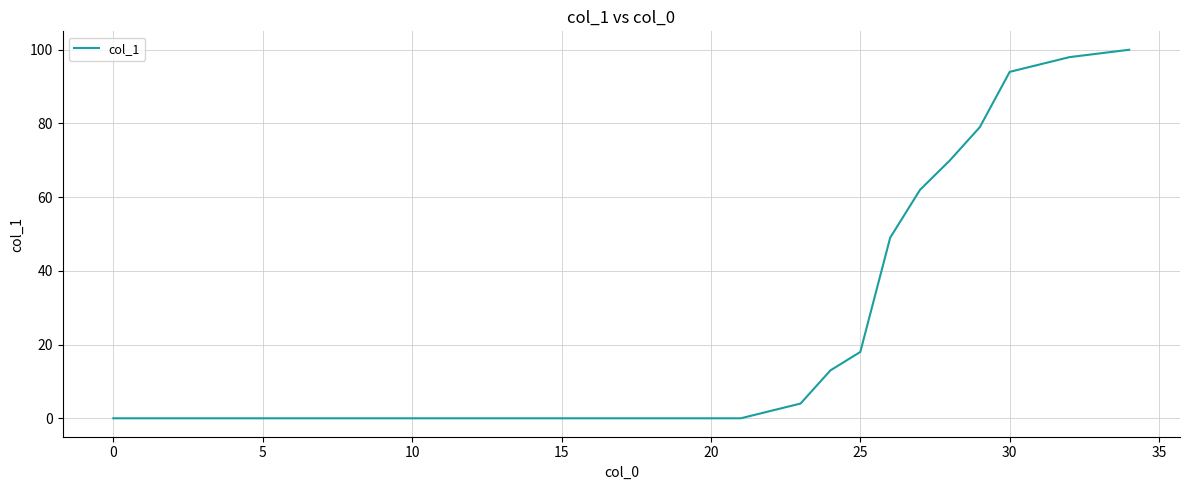

What is the maximum value shown in the chart?

100